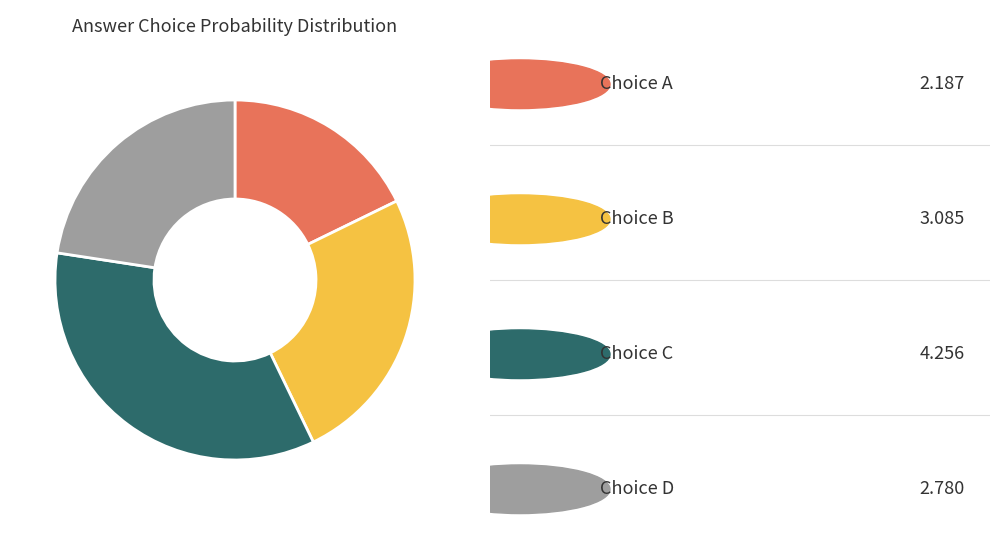

Is there a majority slice in this chart?

No